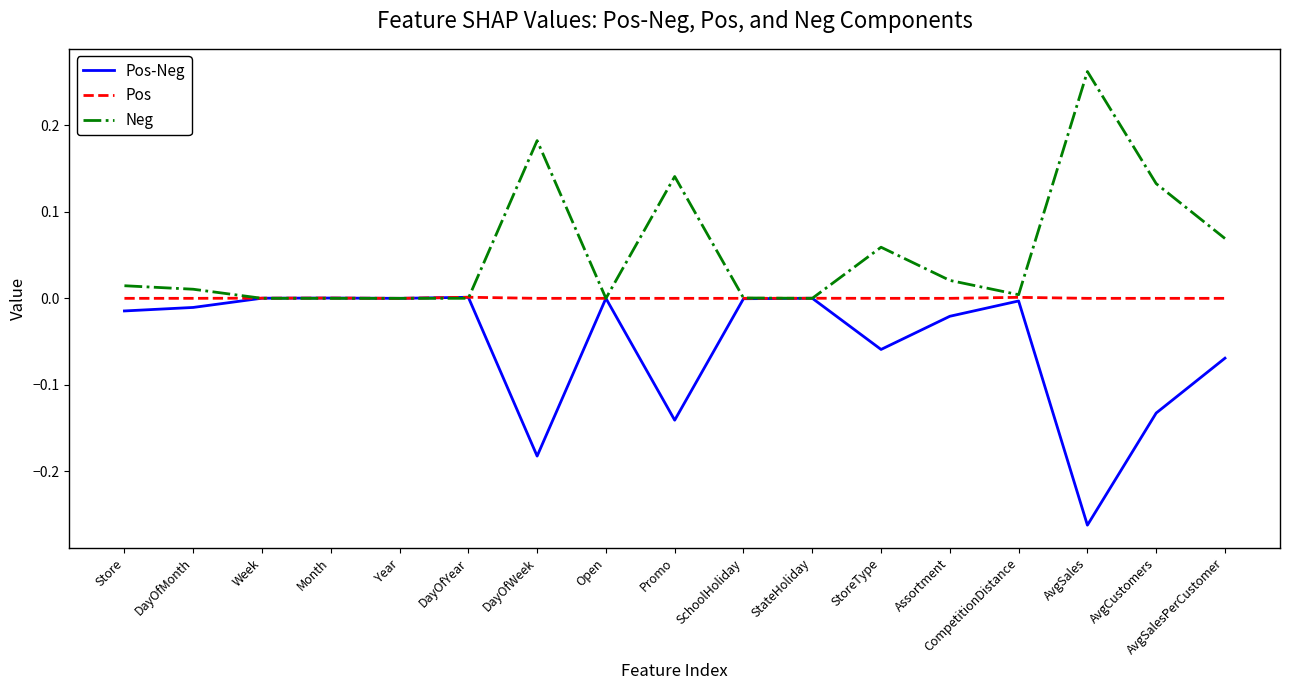

The value of Neg at Assortment is 0.0. True or false?

True